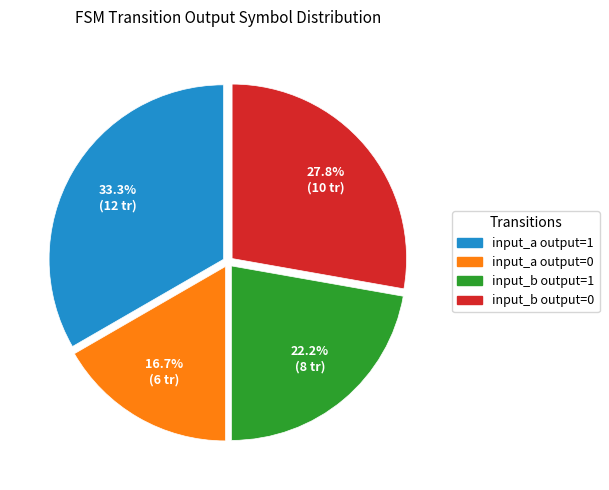

Is there a majority slice in this chart?

No